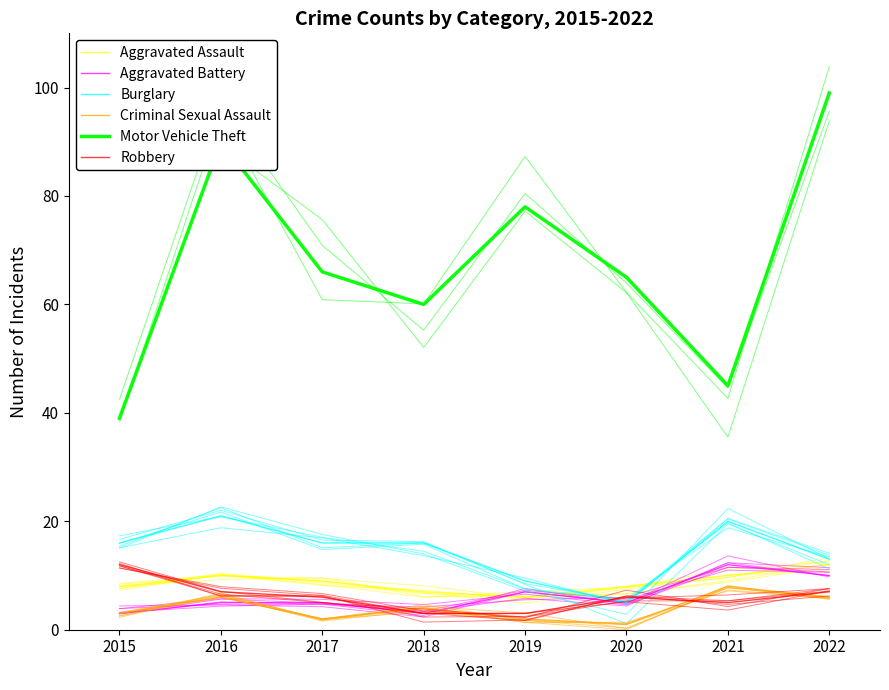

What is the value of the Aggravated Assault point at the 3rd from the left?

9